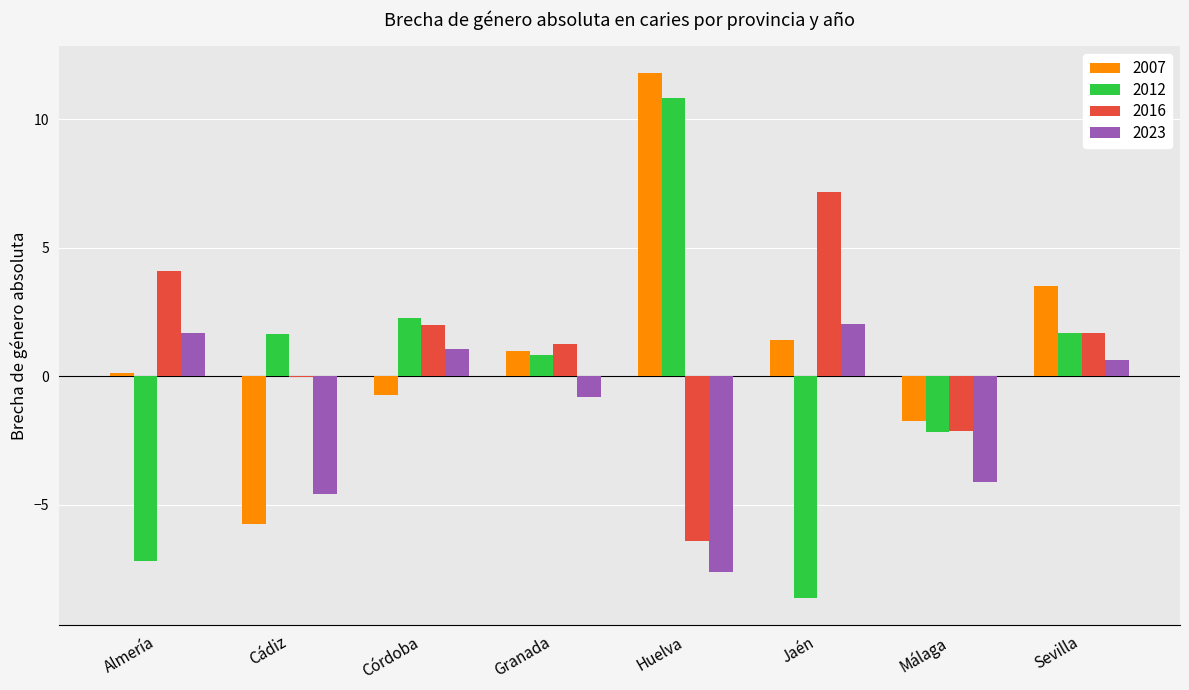

What is the total value across all series at Granada?

2.3